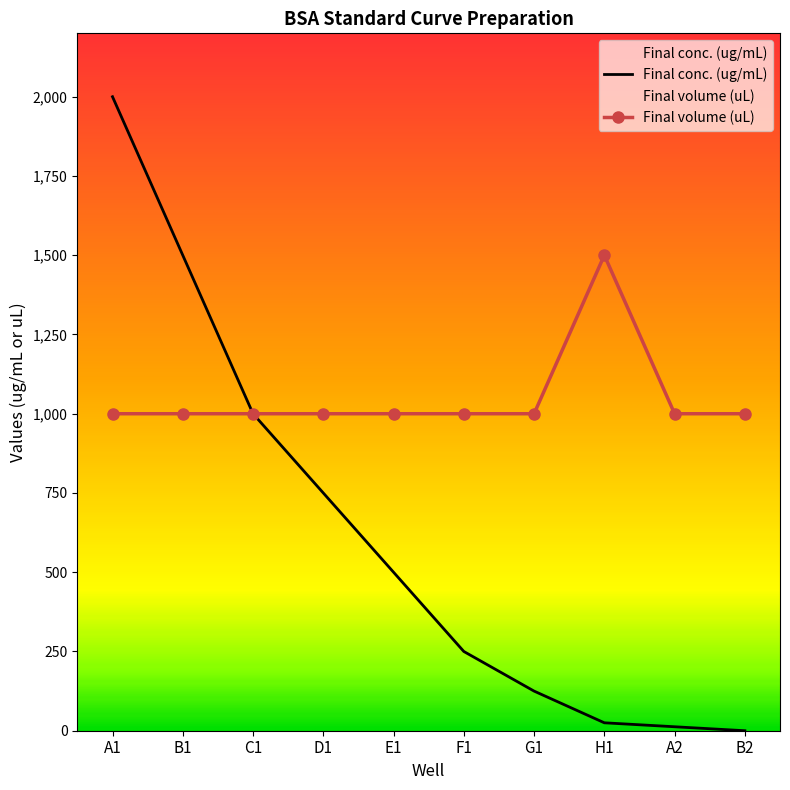

What is the total value across all series at 2000?

3000.0